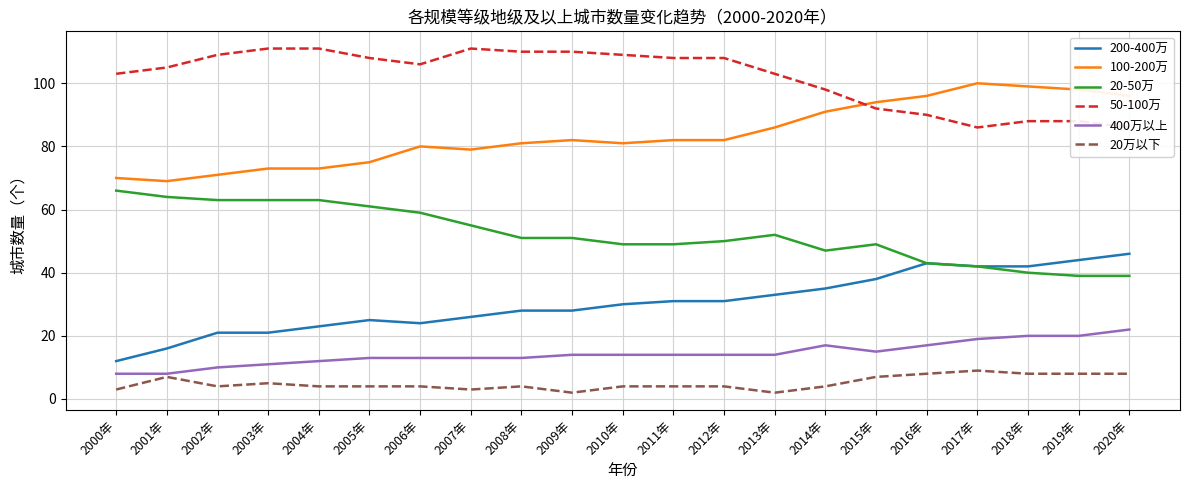

Rank the series by their maximum value, from lowest to highest.

20万以下, 400万以上, 200-400万, 20-50万, 100-200万, 50-100万